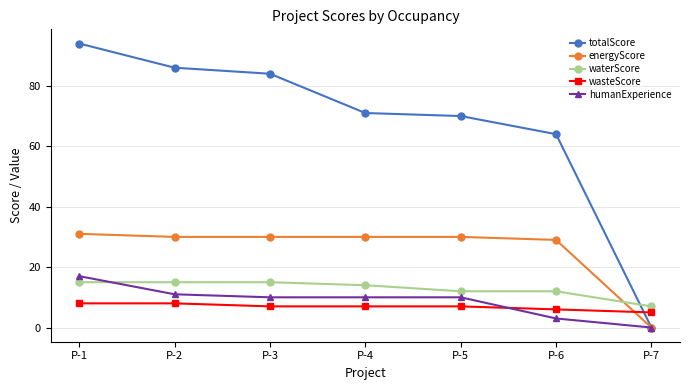

Reading right to left, list all the values displayed in this chart.

totalScore: P-7=0	P-6=64	P-5=70	P-4=71	P-3=84	P-2=86	P-1=94
energyScore: P-7=0	P-6=29	P-5=30	P-4=30	P-3=30	P-2=30	P-1=31
waterScore: P-7=7	P-6=12	P-5=12	P-4=14	P-3=15	P-2=15	P-1=15
wasteScore: P-7=5	P-6=6	P-5=7	P-4=7	P-3=7	P-2=8	P-1=8
humanExperience: P-7=0	P-6=3	P-5=10	P-4=10	P-3=10	P-2=11	P-1=17